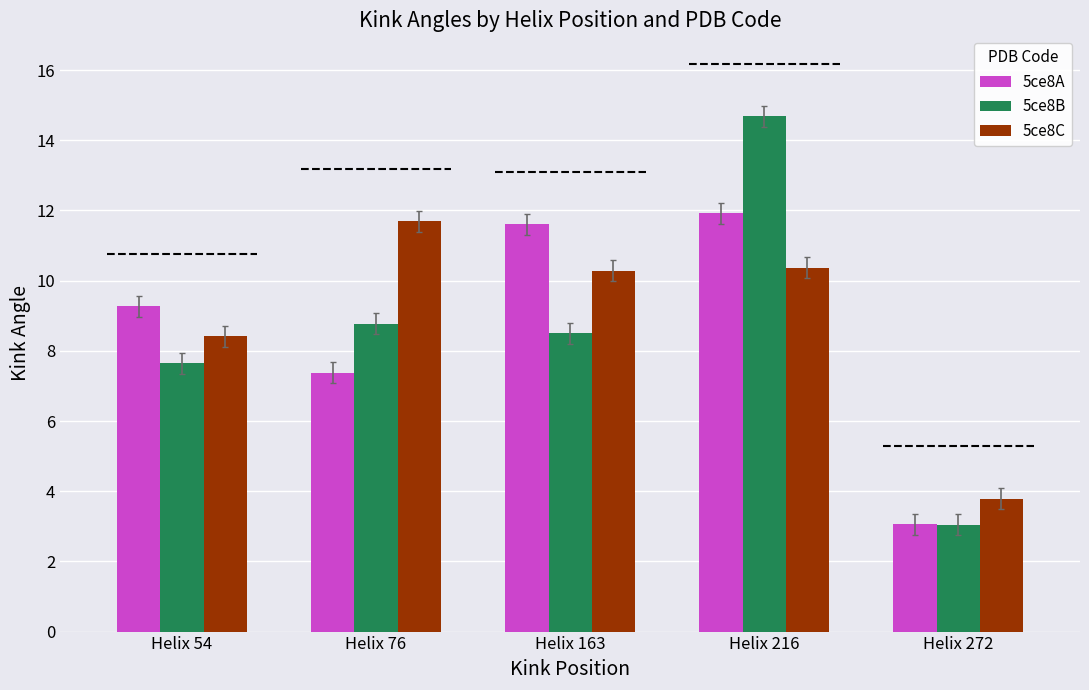

Which series has the largest range (max minus min)?

5ce8B